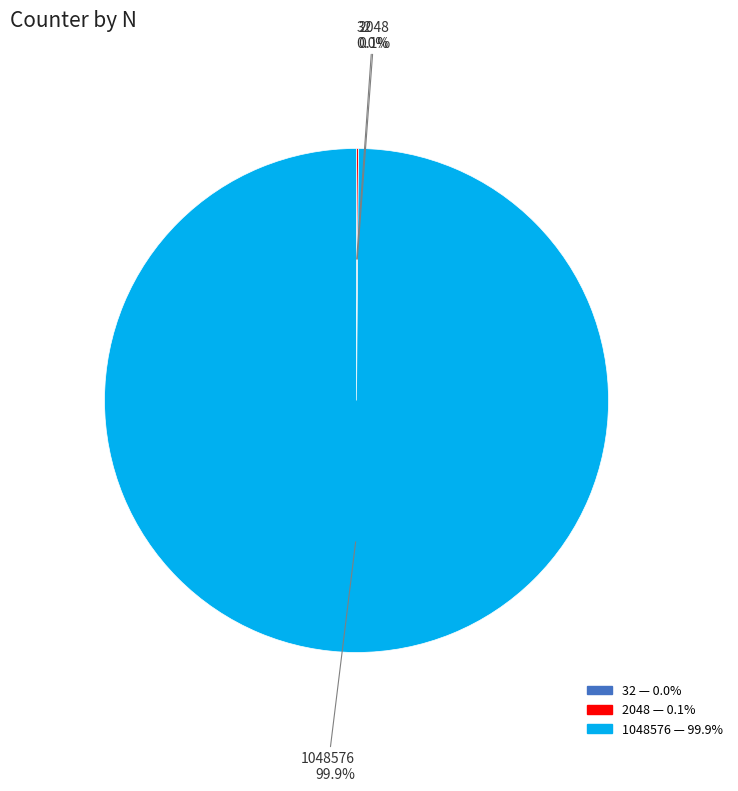

How much of the chart is everything except 1048576?

0.1%